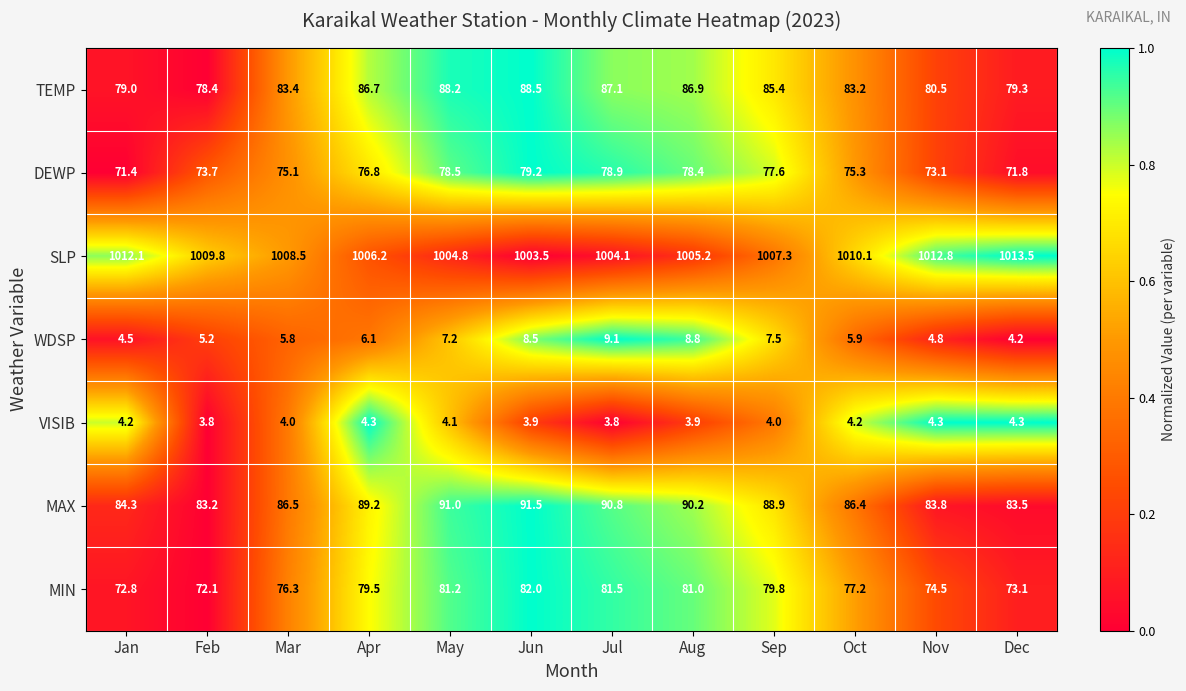

How many series are shown in this chart?

7